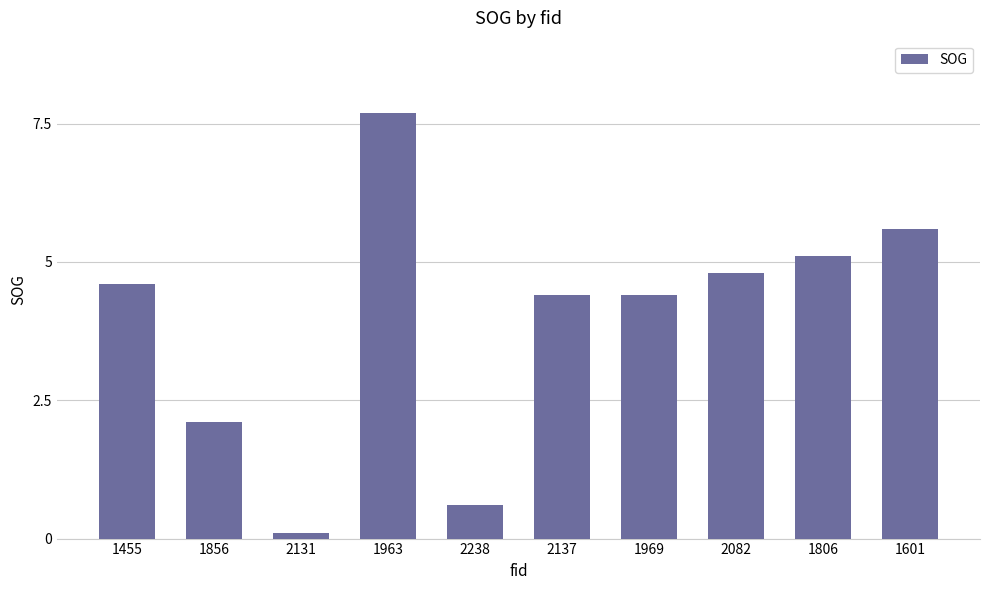

Which label corresponds to the largest value in the chart?

1963